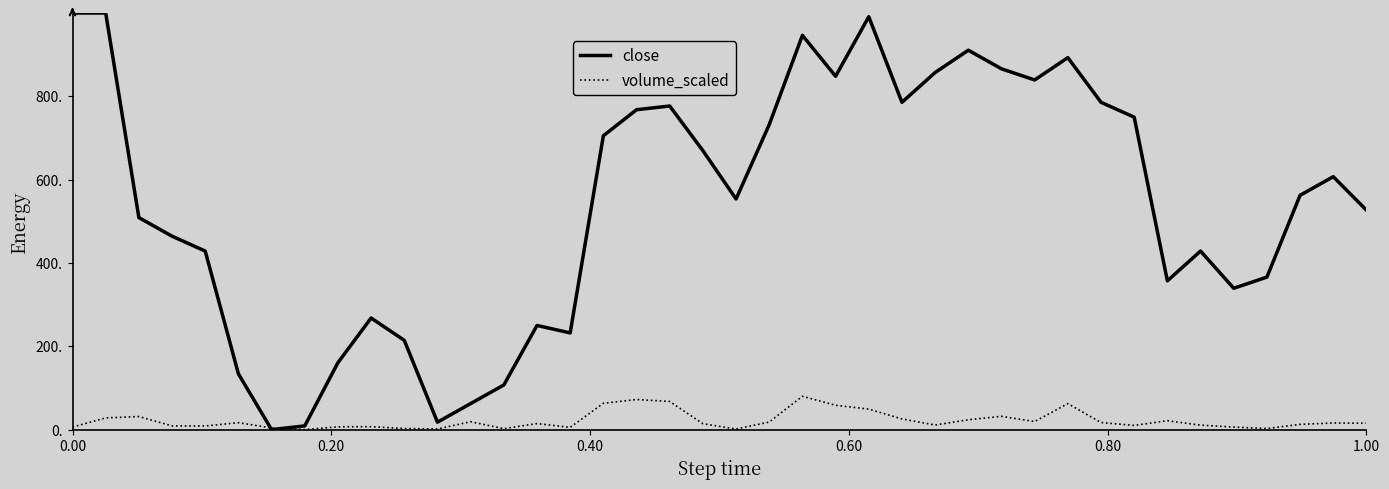

Which series has the widest spread of values?

close